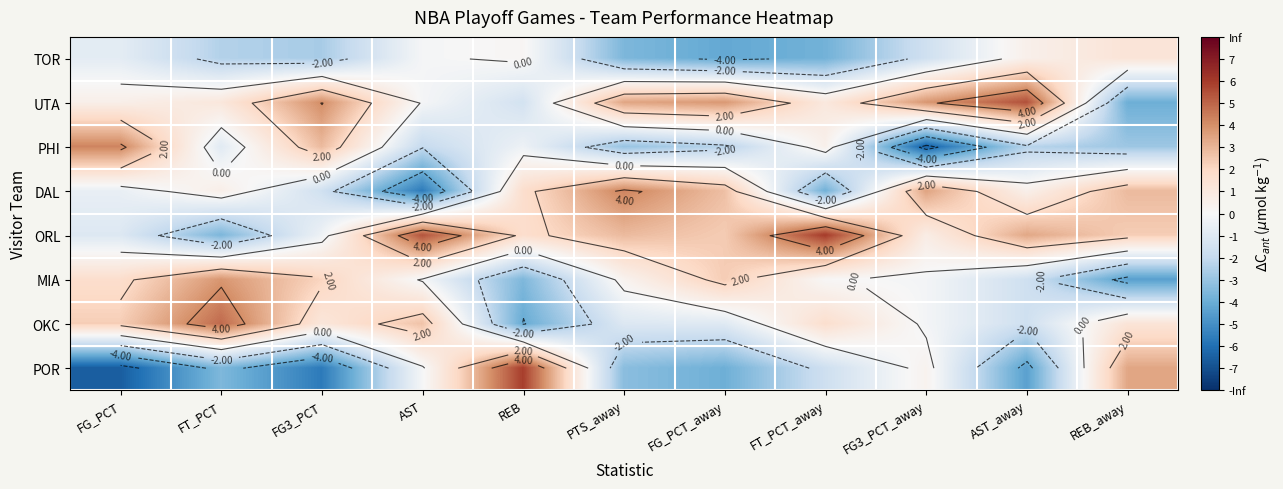

List the series in order of their peak value, highest first.

ORL, POR, UTA, OKC, PHI, DAL, MIA, TOR